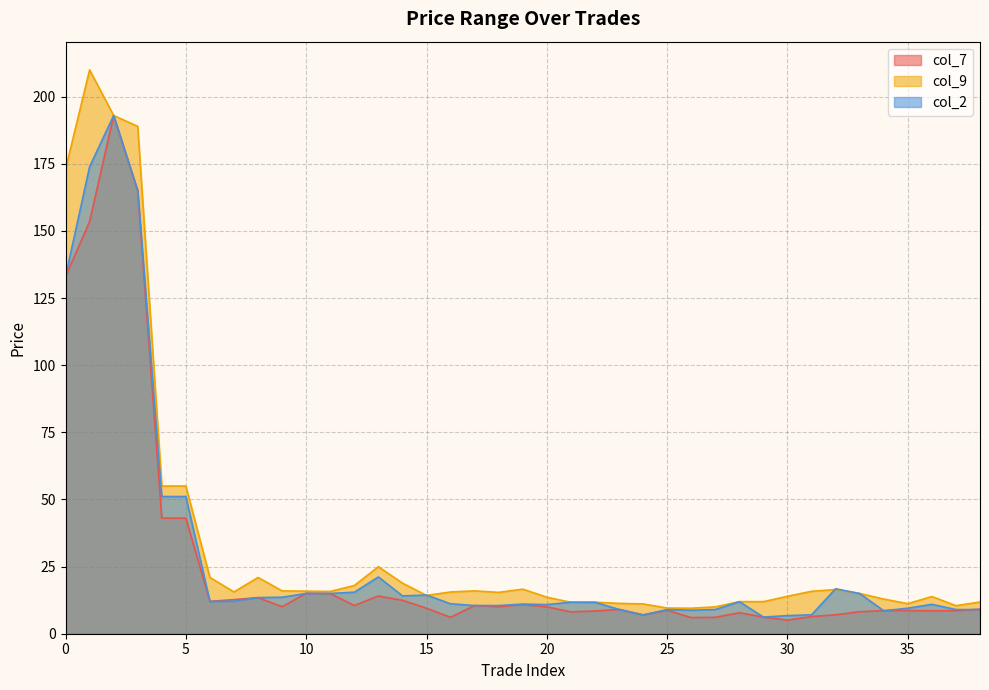

What is the difference between the maximum and minimum values in the col_2 series?

186.8